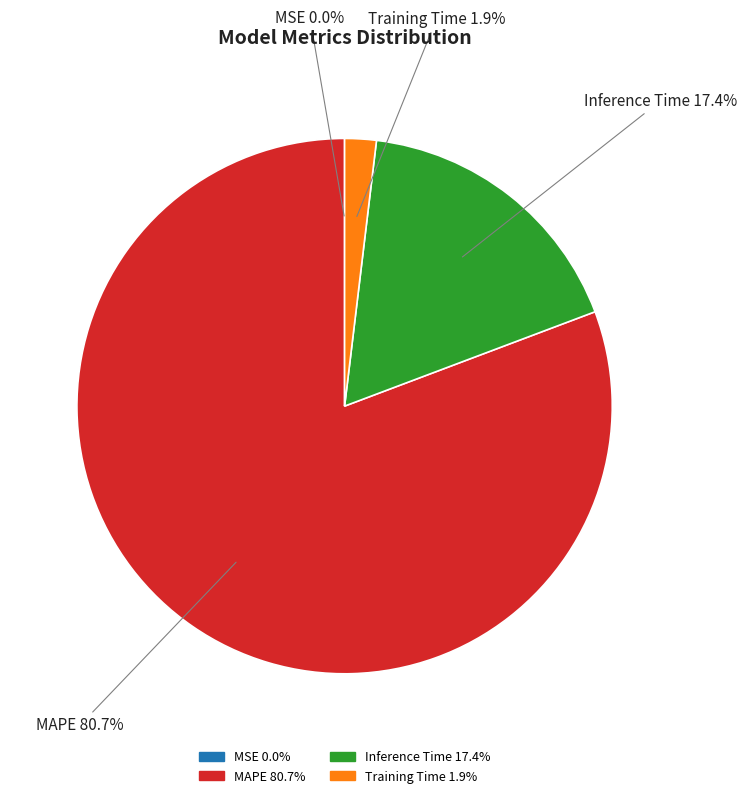

Which category has the biggest portion of the pie?

MAPE